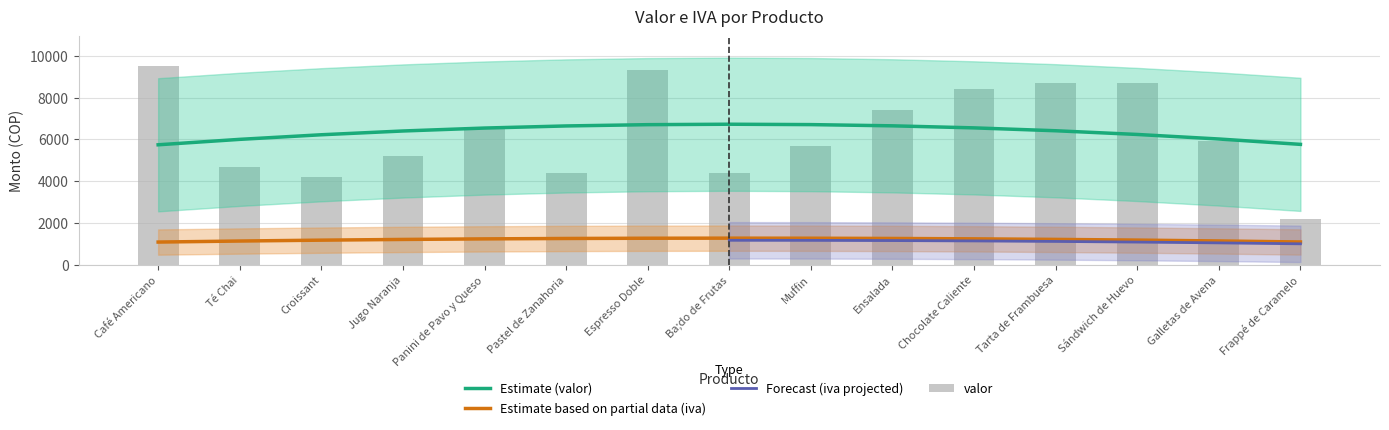

What is the difference between the maximum and second lowest values?

5300